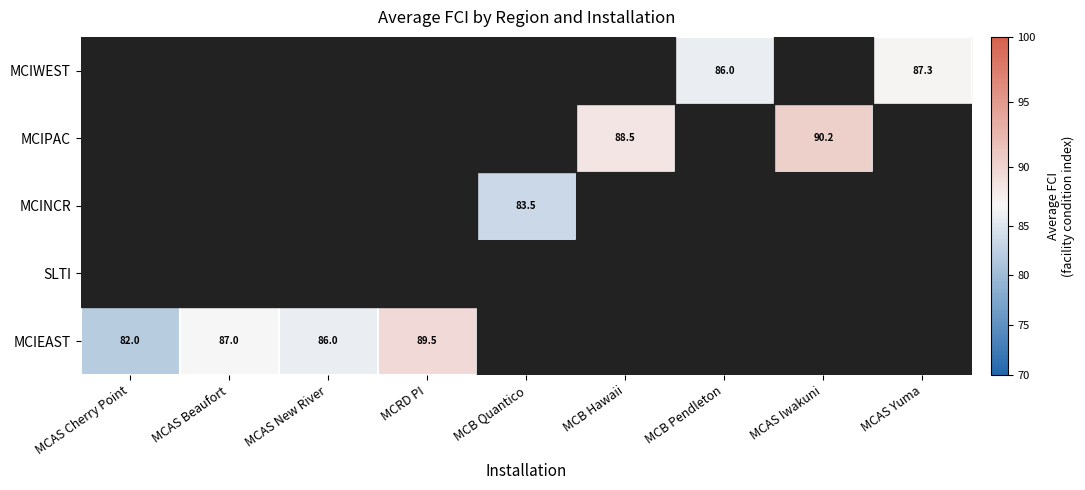

The MCINCR series shows 83.5 at MCB Quantico. True or false?

True